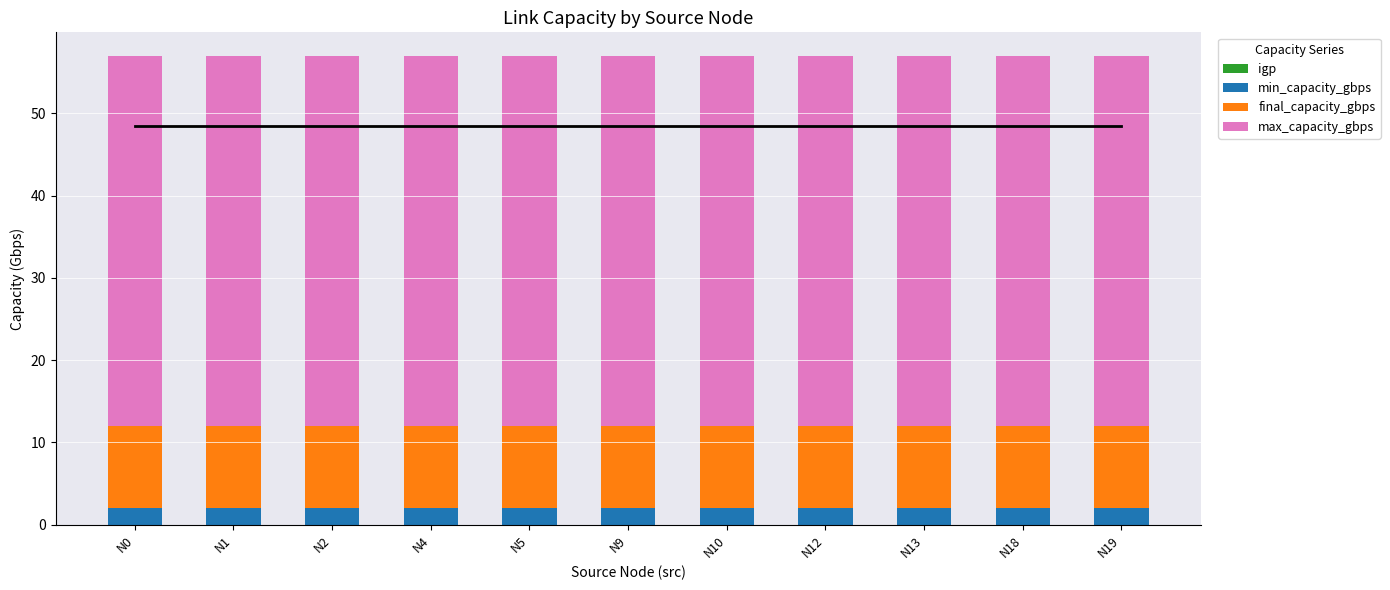

What is the total value across all series at N0?

57